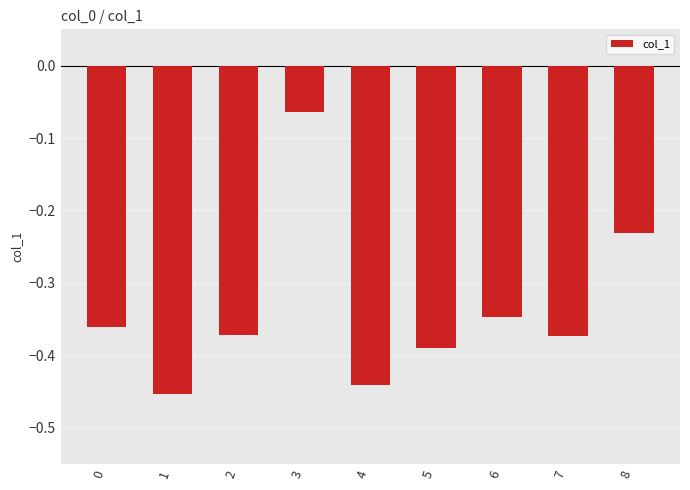

The chart shows a value of -0.7 at 1. True or false?

False